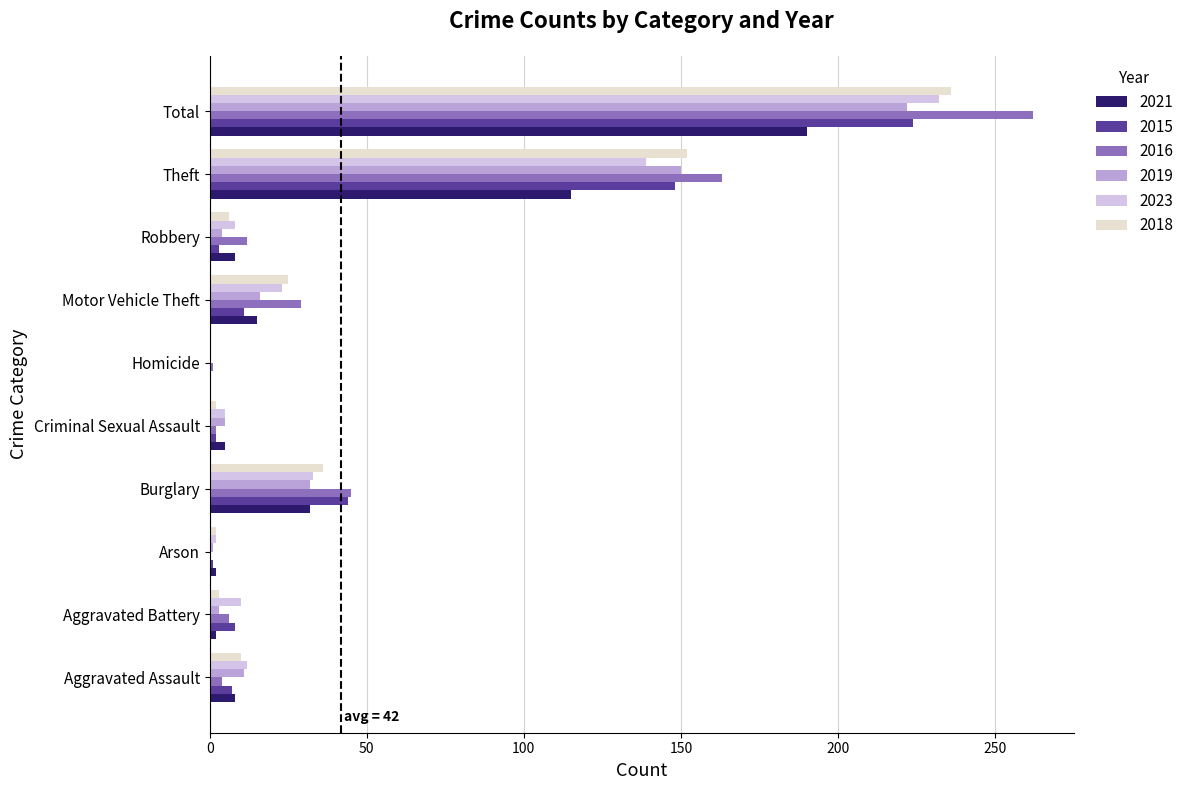

Is the value of 2016 at Aggravated Battery greater than the value of 2021 at Theft?

No